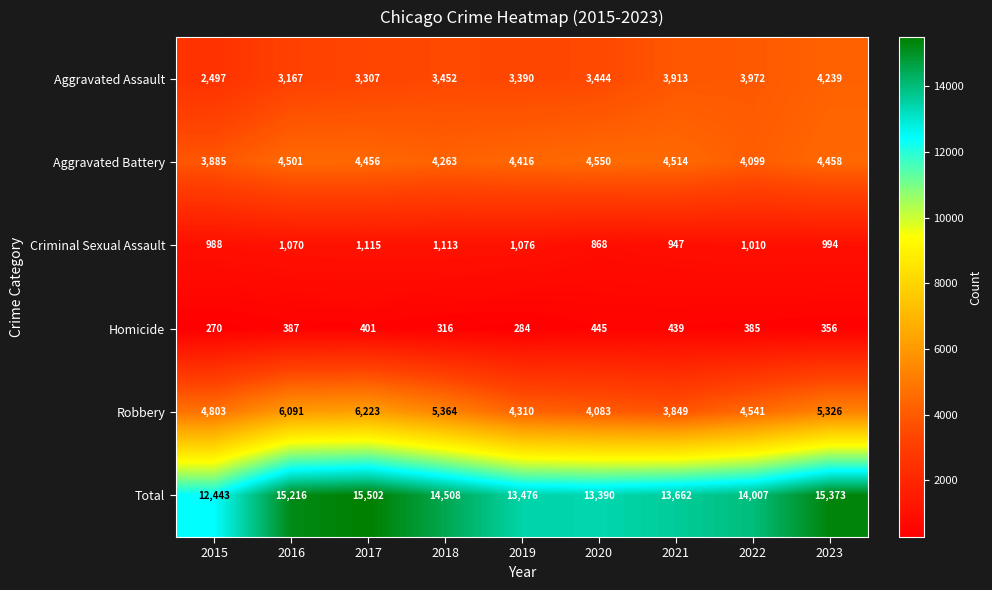

Which series has the largest total across all categories?

Total